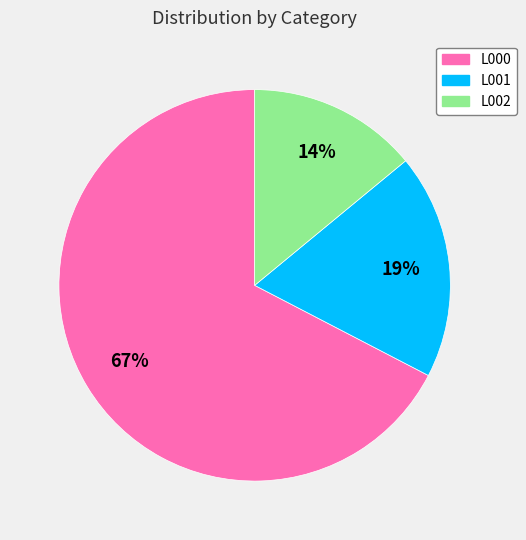

Combined, do L001 and L002 account for over 50%?

No